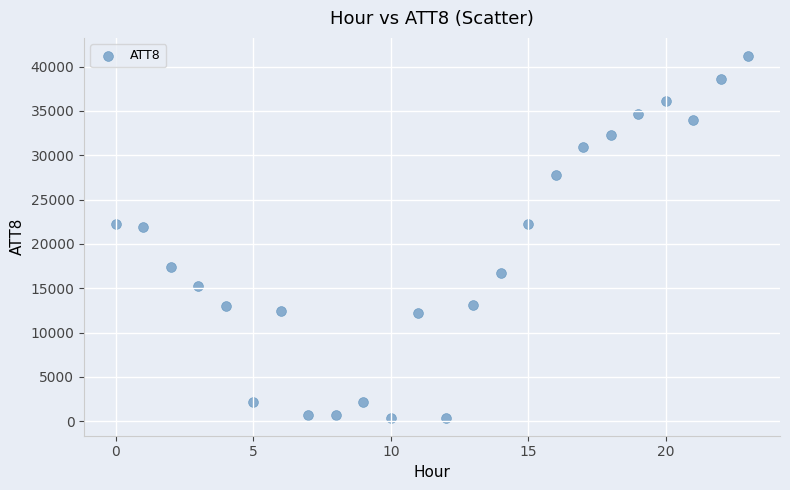

How many points are shown in the scatter plot?

24